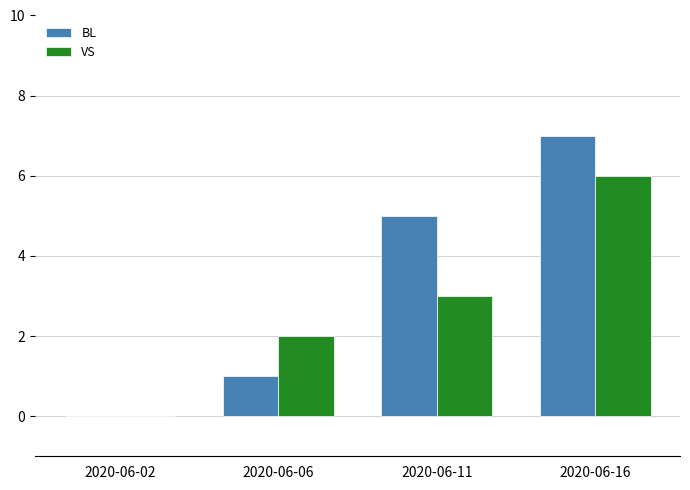

True or false: VS has a value of 4 at 2020-06-06.

False